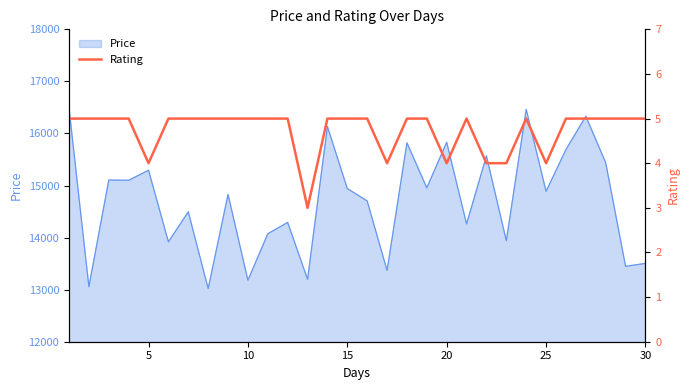

How many categories are shown in the chart?

30